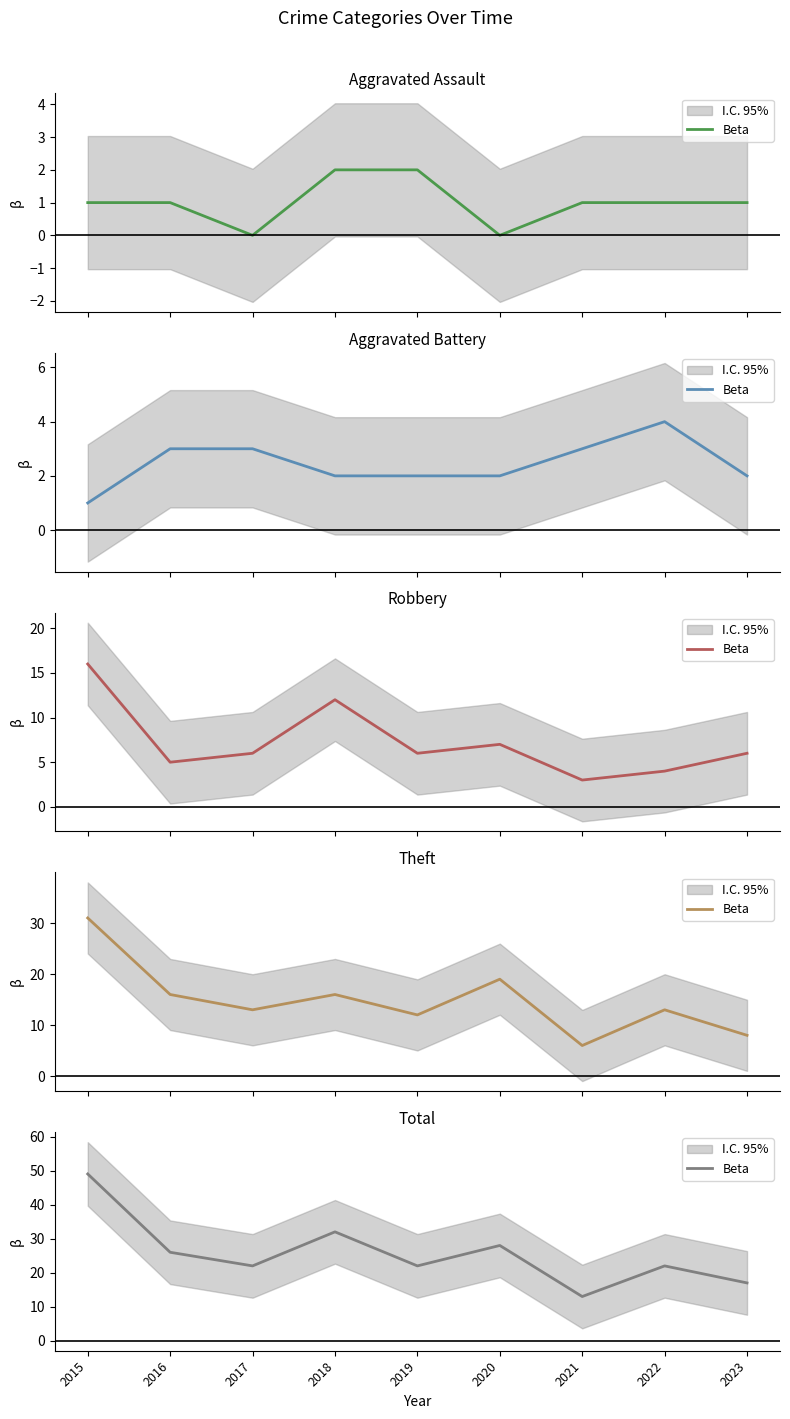

How many data points are less than 22?

2